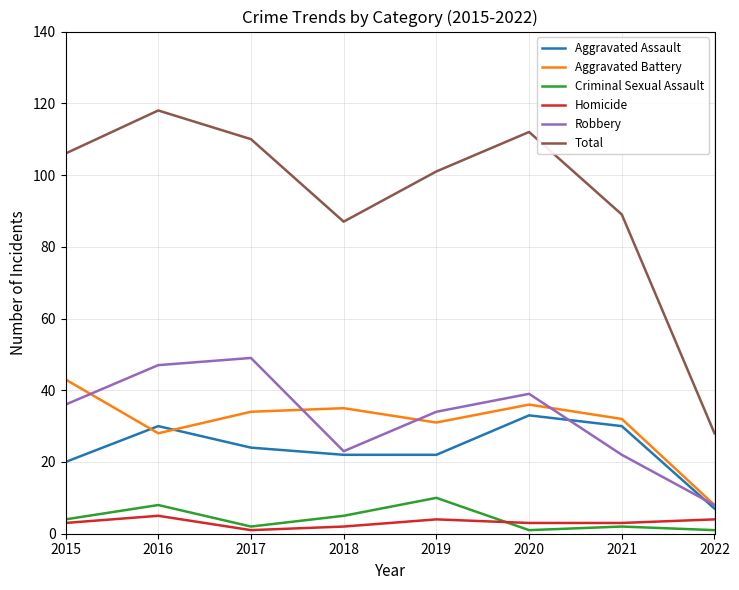

Is it true that Aggravated Assault equals 22 at 2018?

True